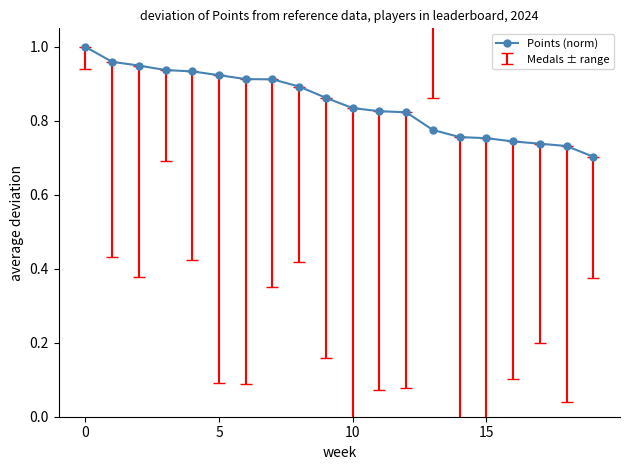

What is the sum of all values?

17.0